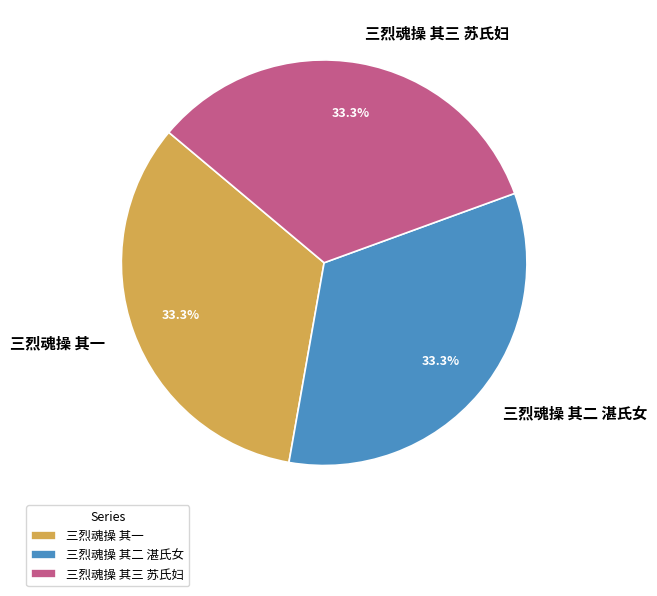

What is the ratio of the value at 三烈魂操 其二 湛氏女 to the value at 三烈魂操 其一?

1.0